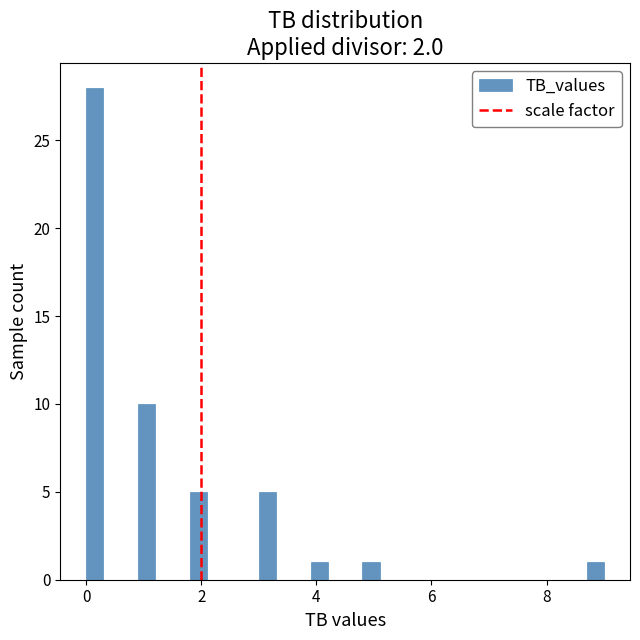

Around what value on the x-axis is the tallest bar? Give the approximate position of its centre, as read against the axis.

0.2